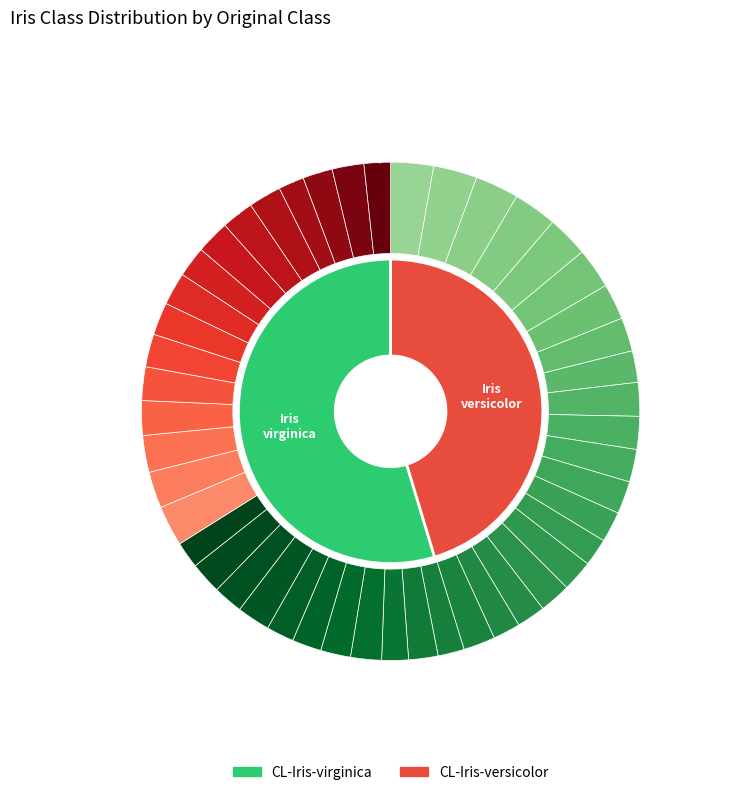

To the nearest percent, what portion does CL-Iris-virginica represent?

55%